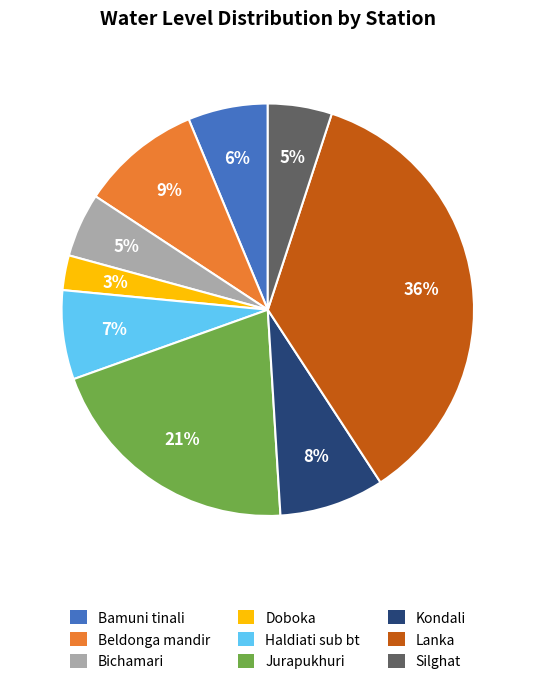

How many slices are in this pie chart?

9